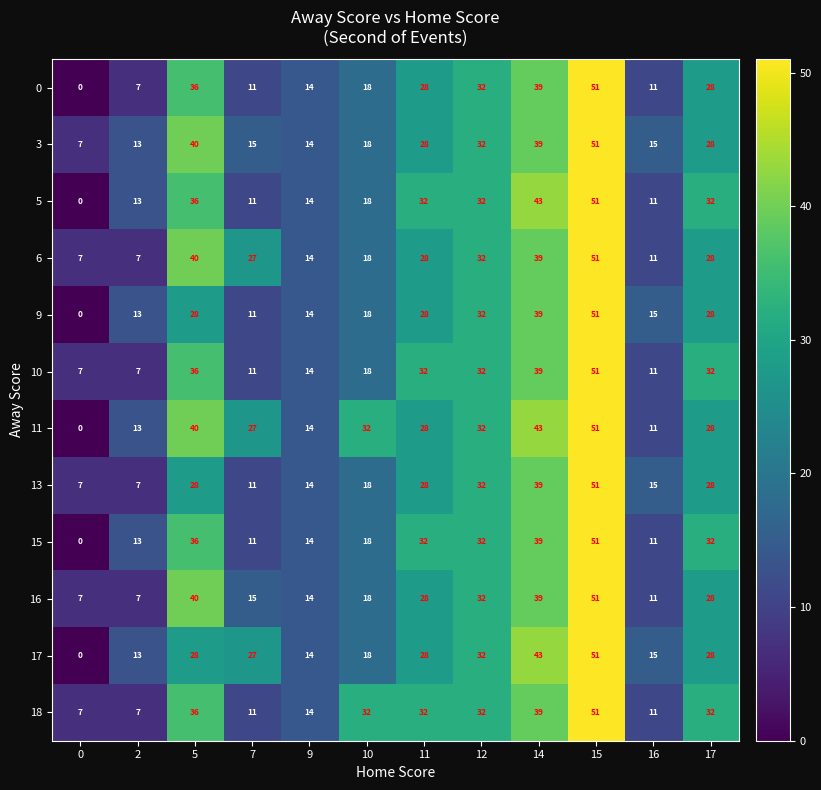

What is the difference between the highest and lowest values at 16?

4